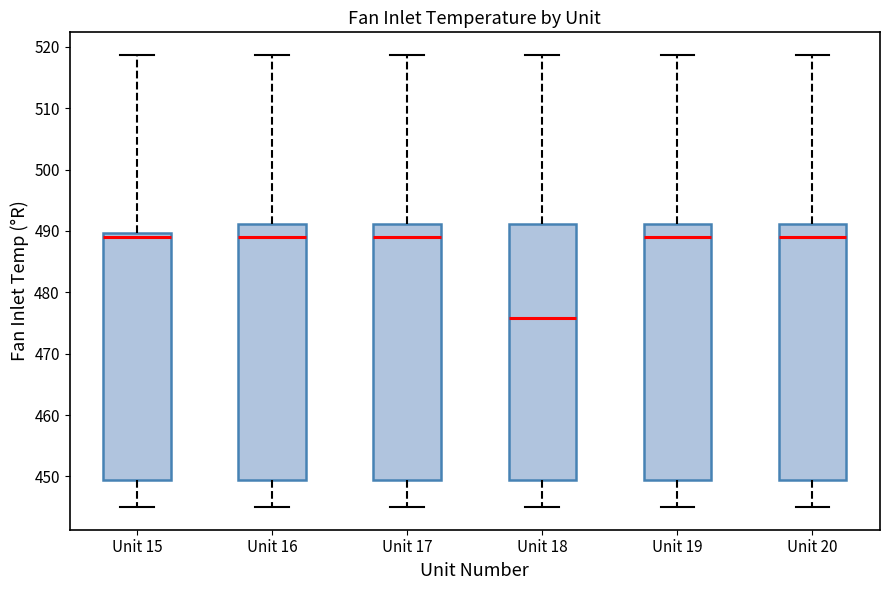

Where is the lower edge of the box for Unit 18 on the y-axis? The values are not printed on the chart, so give them approximately, as read against the axis.

449